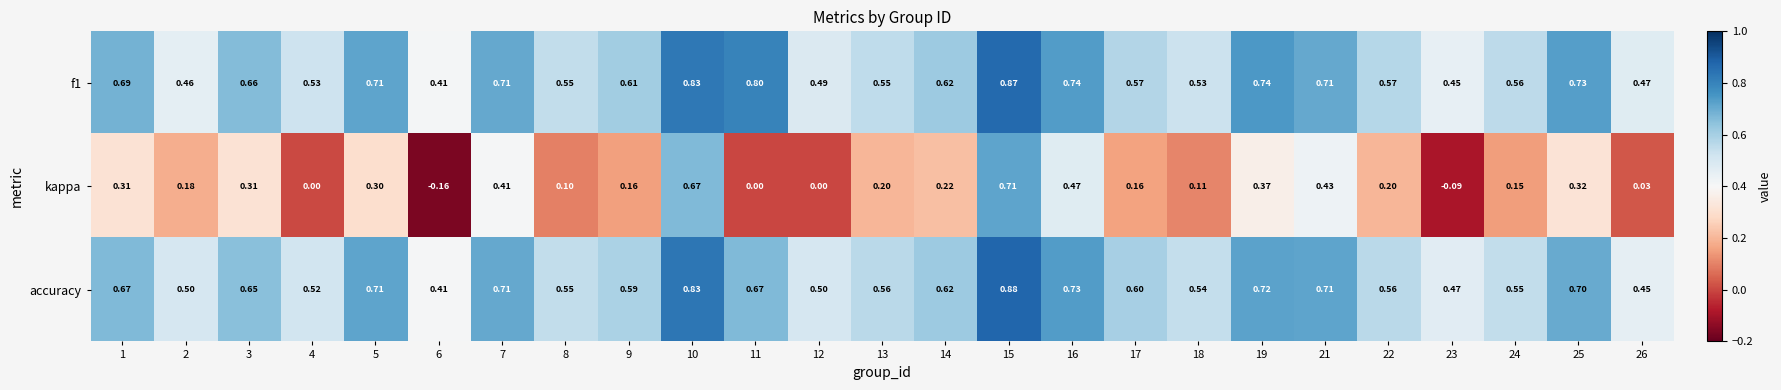

Between 6 and 21, which series saw the biggest shift?

kappa